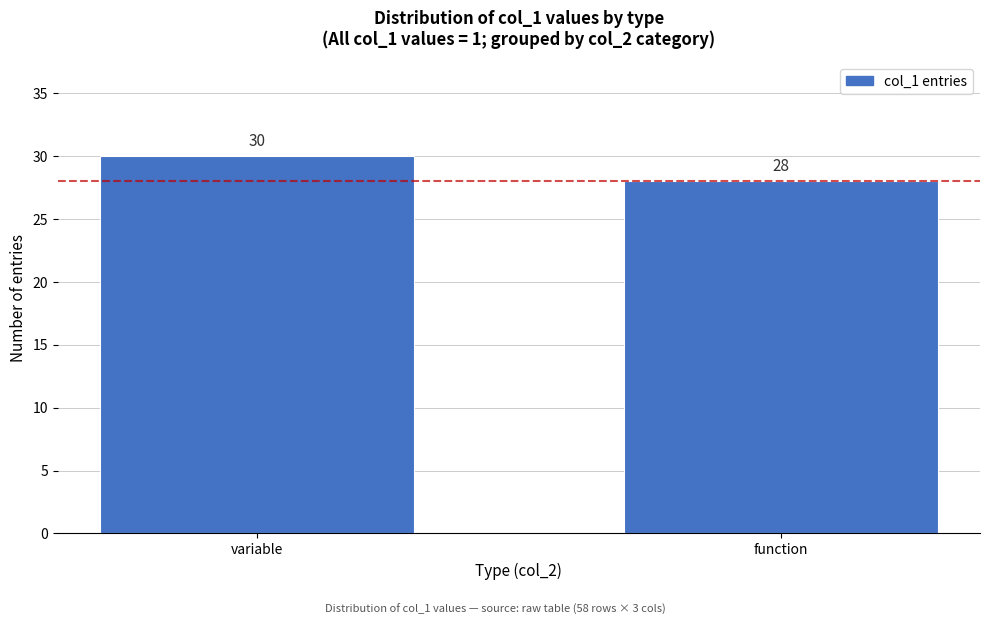

Reading right to left, extract all data points from this chart.

function=28	variable=30